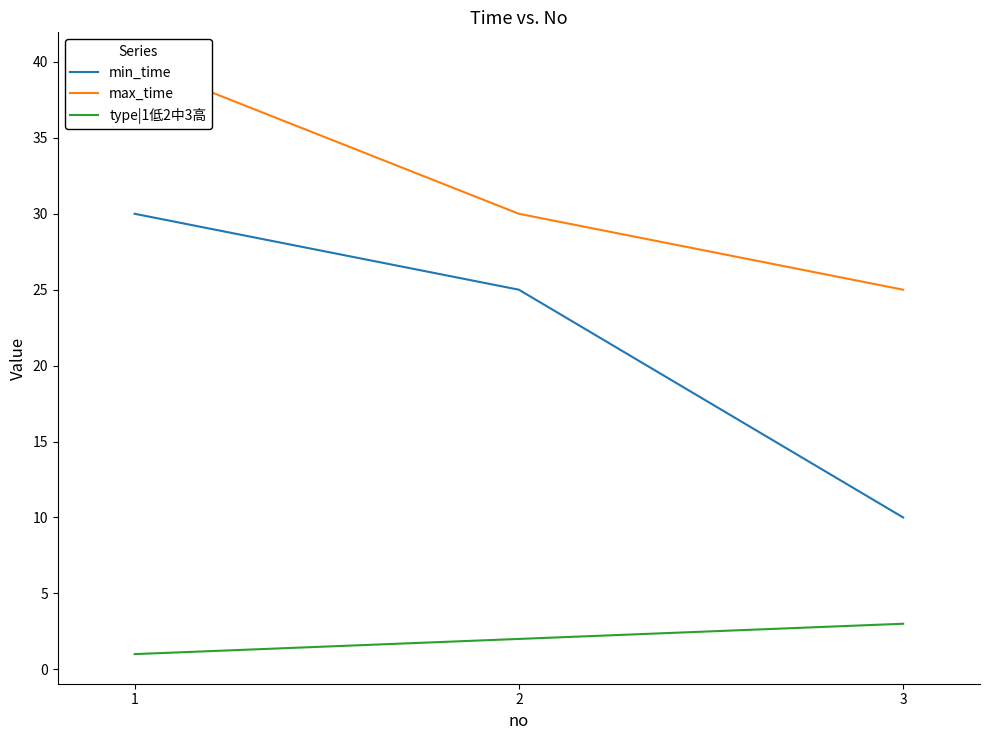

What is the difference between the type|1低2中3高 values at 3 and 1?

2